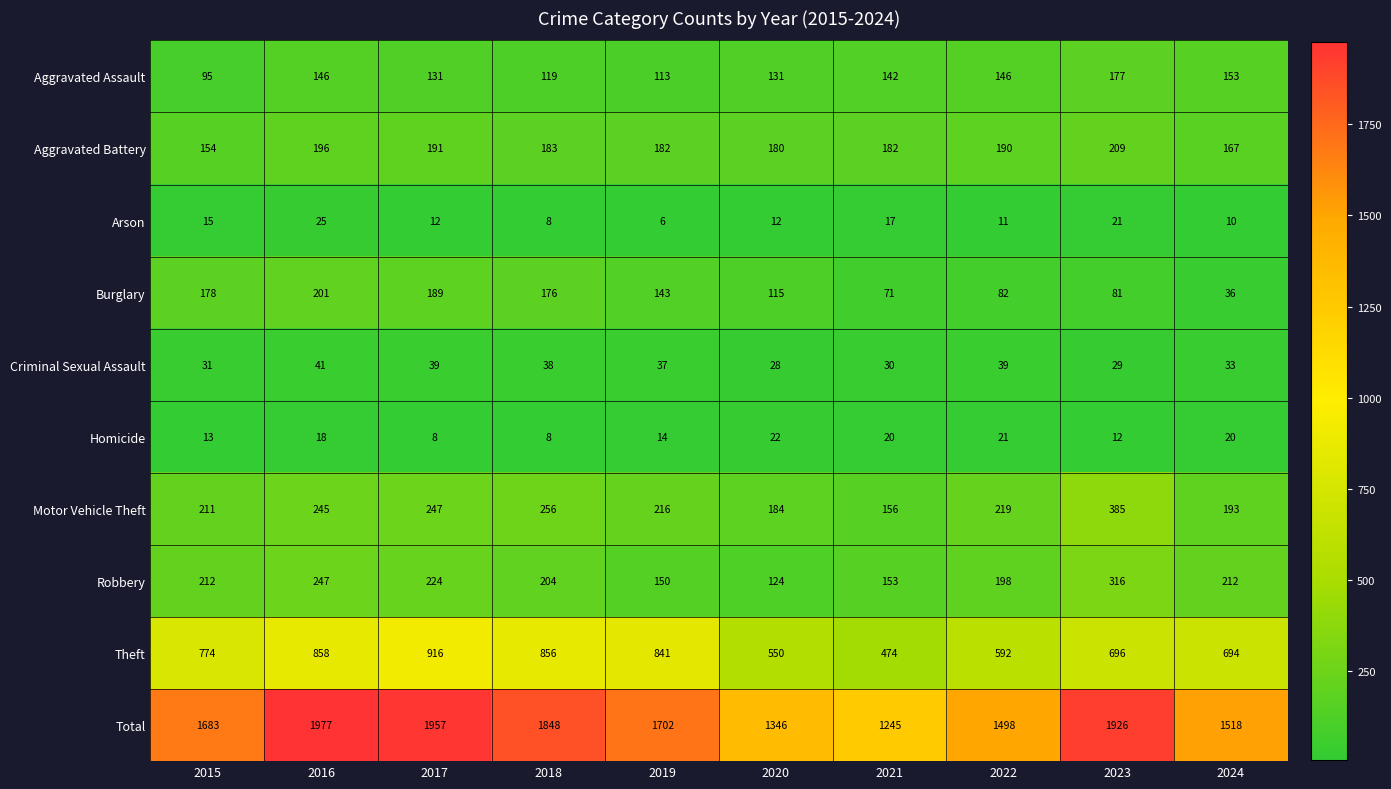

Rank the series at 2024 from highest to lowest value.

Total, Theft, Robbery, Motor Vehicle Theft, Aggravated Battery, Aggravated Assault, Burglary, Criminal Sexual Assault, Homicide, Arson